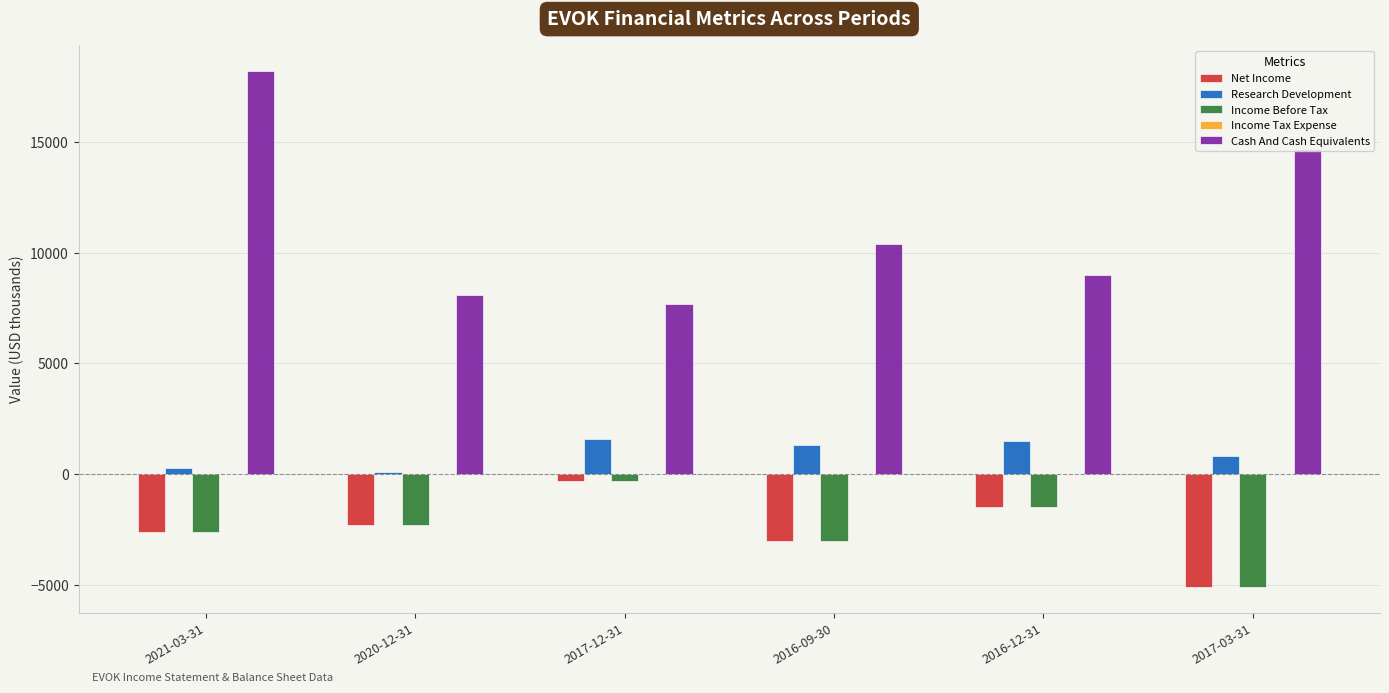

What is the lowest value of the Net Income series?

-5100